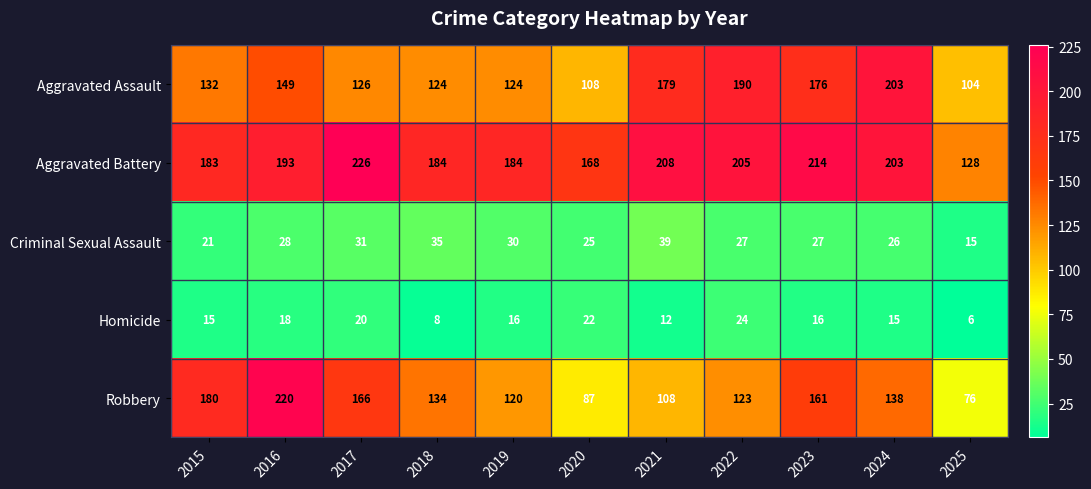

What is the approximate value of Homicide at 2023, to the nearest 10?

20